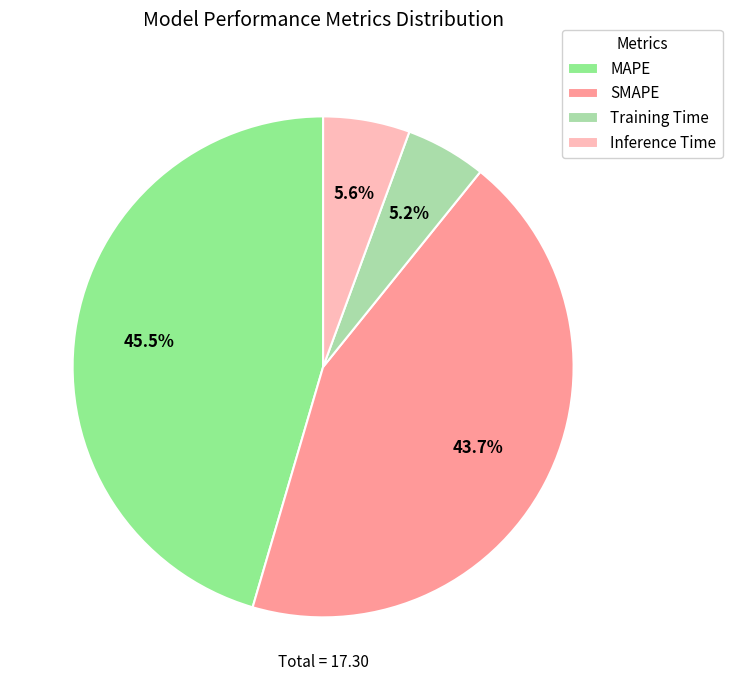

What is the ratio of the value at Inference Time to the value at MAPE?

0.1